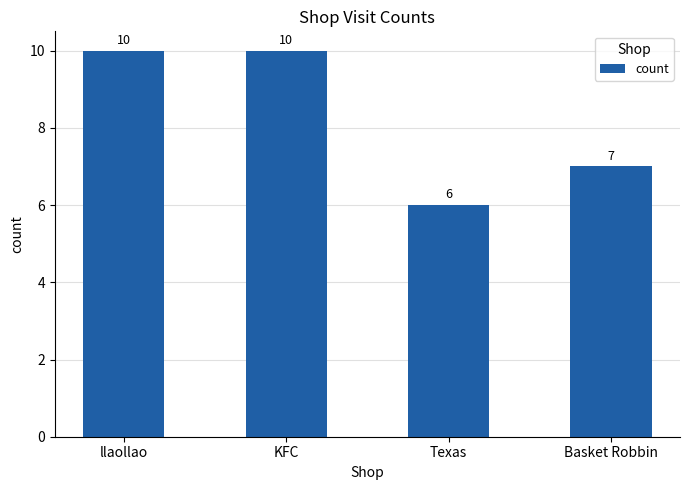

The chart shows a value of 10 at Texas. True or false?

False